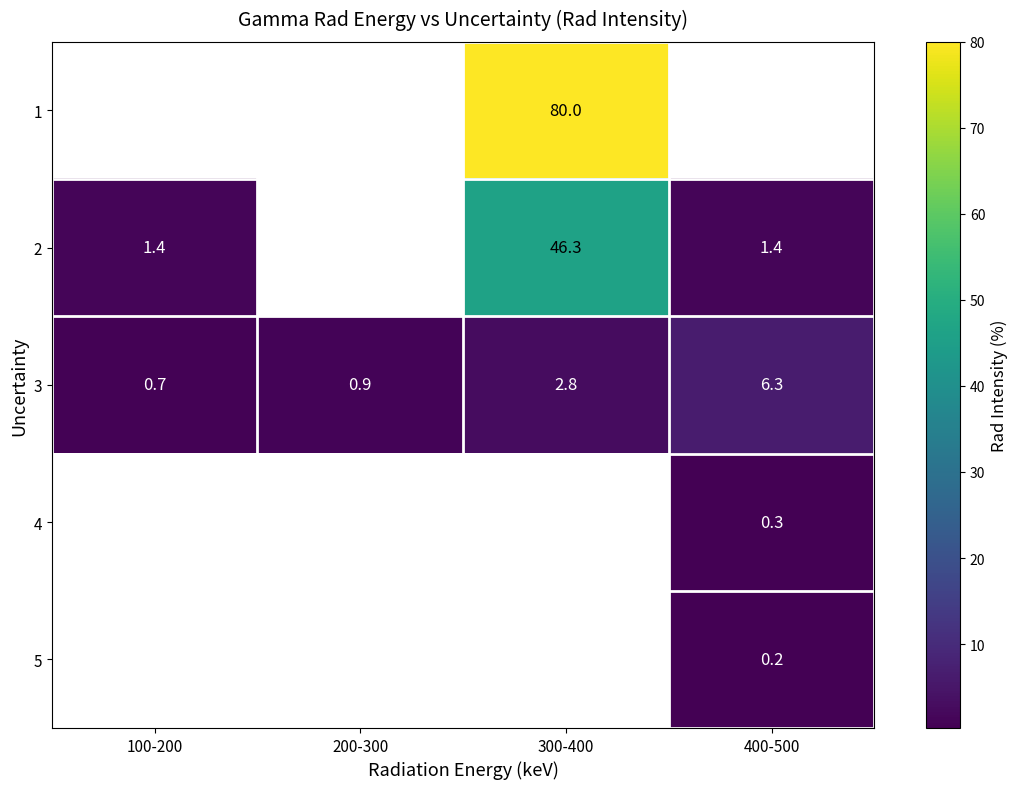

Where is row_2 nearest to the value 3?

300-400